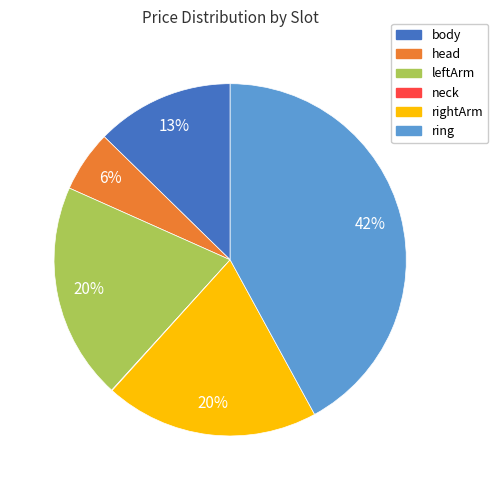

Is there a majority slice in this chart?

No